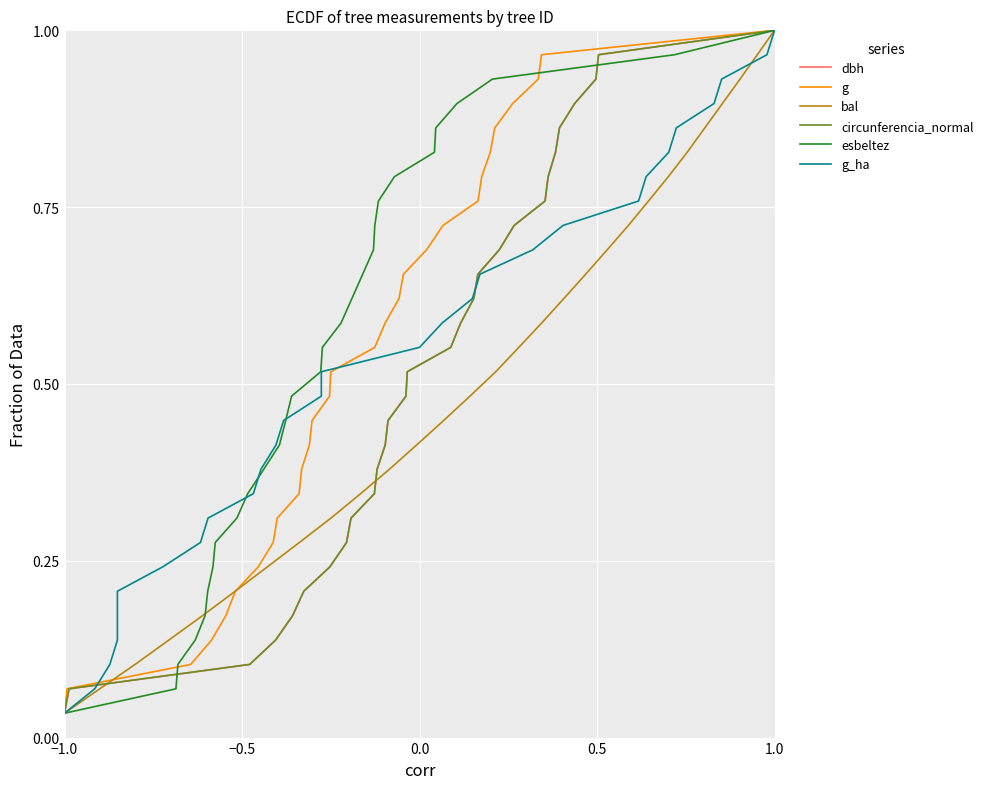

At which label is dbh closest to 0?

−1.0